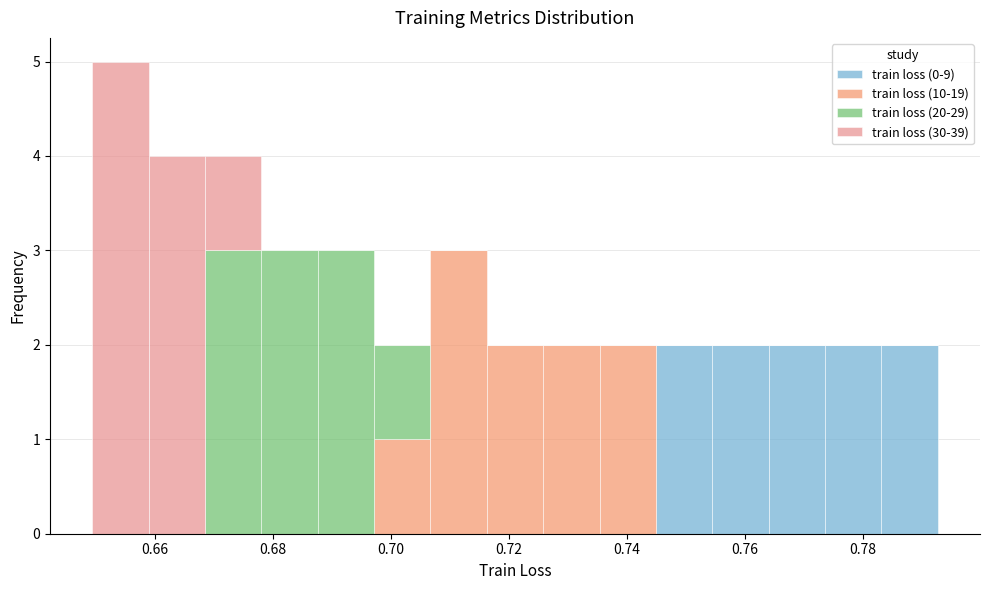

Reading left to right, transcribe this chart: for each stacked bar, give the range it covers on the x-axis and its total height. Neither the bar edges nor the heights are printed on the chart, so give them approximately, as read against the axes.

0.650 to 0.658: 5
0.658 to 0.668: 4
0.668 to 0.678: 4
0.678 to 0.688: 3
0.688 to 0.698: 3
0.698 to 0.706: 2
0.706 to 0.716: 3
0.716 to 0.726: 2
0.726 to 0.736: 2
0.736 to 0.744: 2
0.744 to 0.754: 2
0.754 to 0.764: 2
0.764 to 0.774: 2
0.774 to 0.784: 2
0.784 to 0.792: 2